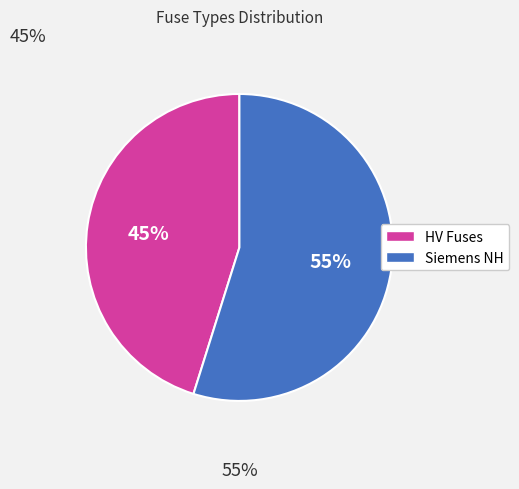

To the nearest percent, what percentage of the pie is Siemens NH?

55%